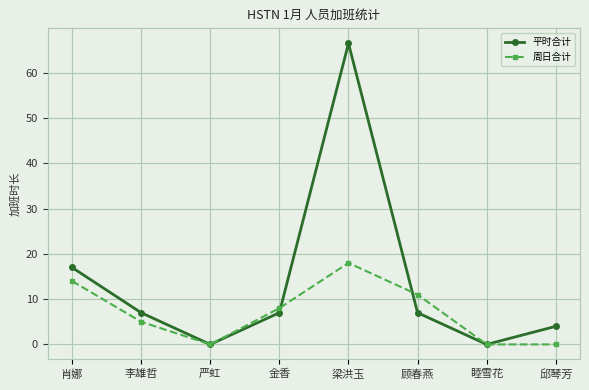

What is the greatest value displayed?

66.5